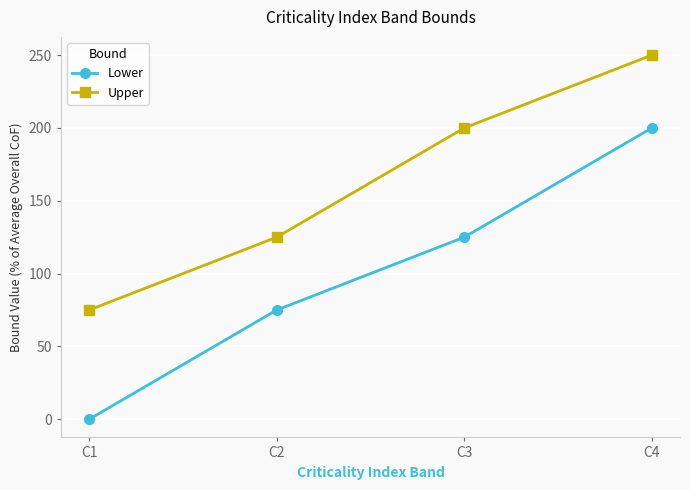

The value of Upper at C3 is 200. True or false?

True